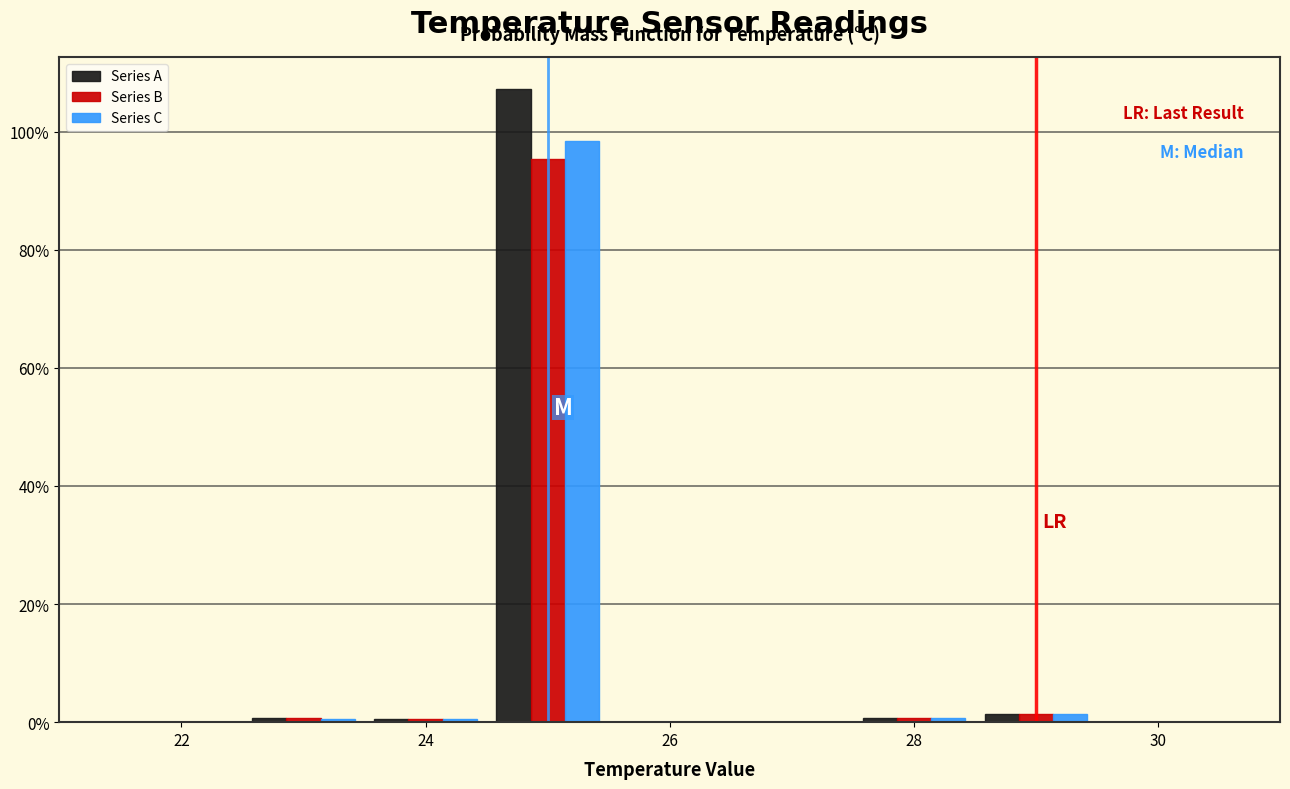

Reading left to right, list every range on the x-axis with the height of the bar of each series over it. Neither the bar edges nor the heights are printed on the chart, so give them approximately, as read against the axes.

22.5 to 23.5: Series A=under 2	Series B=under 2	Series C=under 2
23.5 to 24.5: Series A=under 2	Series B=under 2	Series C=under 2
24.5 to 25.5: Series A=108	Series B=96	Series C=98
25.5 to 26.5: Series A=0	Series B=0	Series C=0
26.5 to 27.5: Series A=0	Series B=0	Series C=0
27.5 to 28.5: Series A=under 2	Series B=under 2	Series C=under 2
28.5 to 29.5: Series A=under 2	Series B=under 2	Series C=under 2